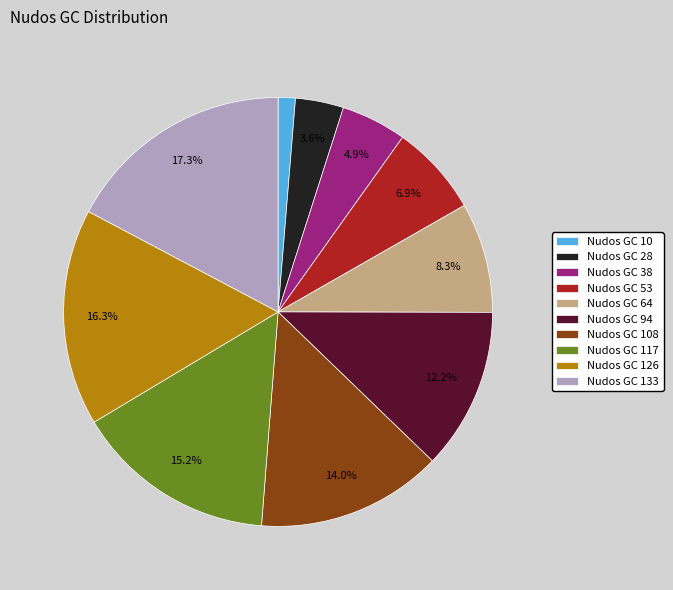

What percentage is the Nudos GC 94 slice, to the nearest percent?

12%